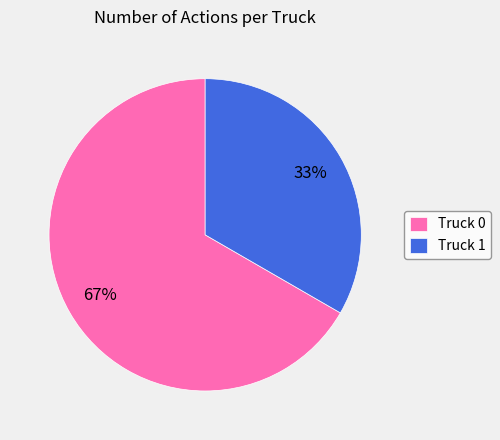

Rank the categories by value from lowest to highest.

Truck 1, Truck 0